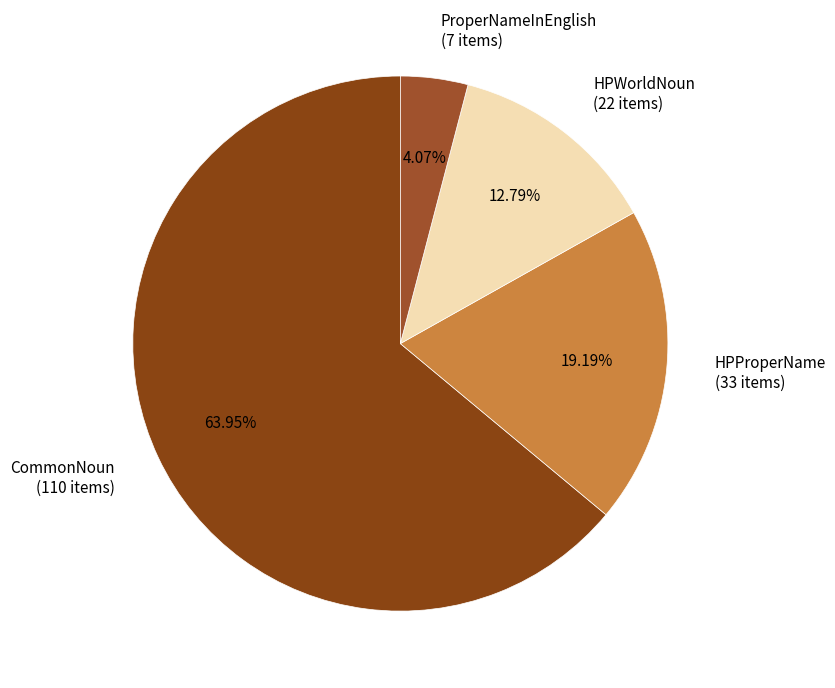

Rank the categories by value from lowest to highest.

ProperNameInEnglish (7 items), HPWorldNoun (22 items), HPProperName (33 items), CommonNoun (110 items)